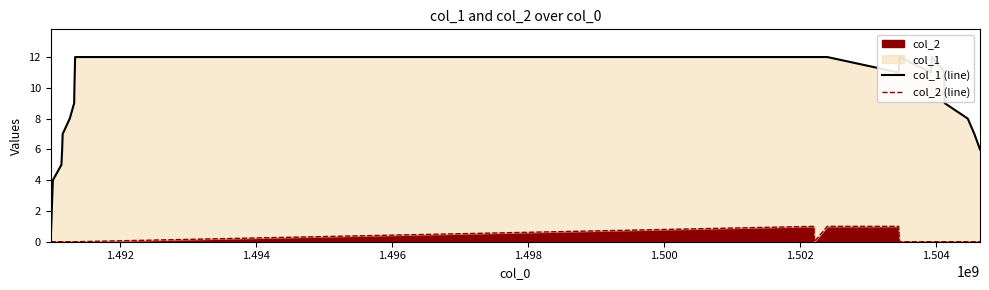

How many interior local valleys does the col_1 (line) series have?

2